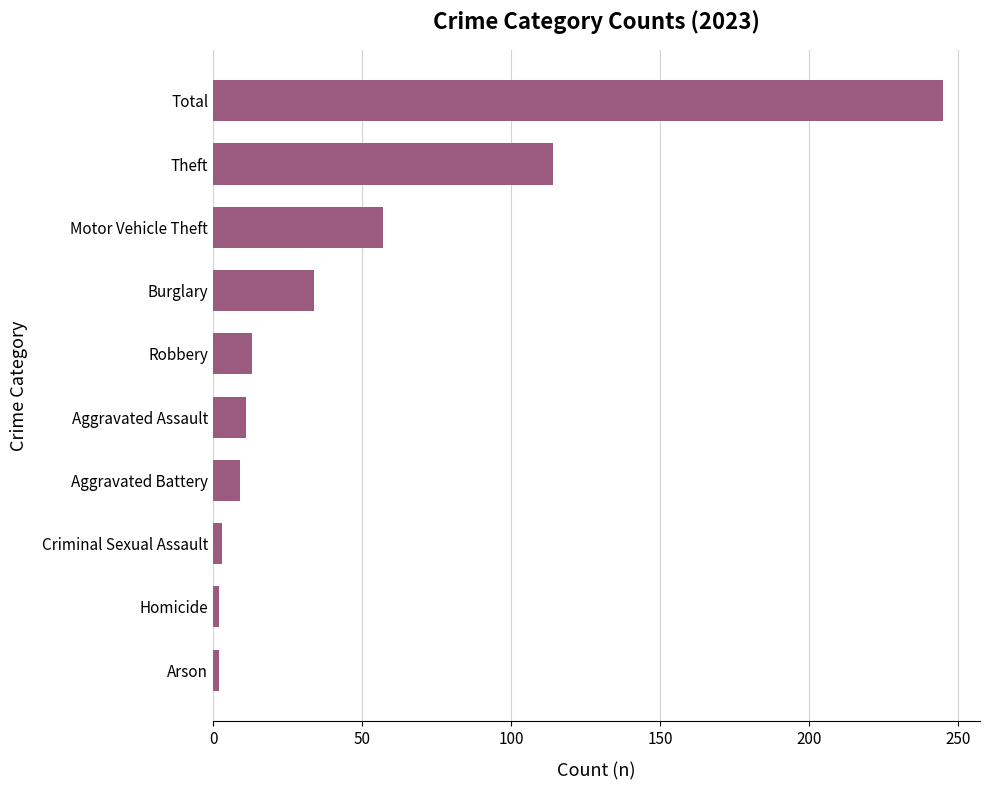

What is the approximate value at Aggravated Assault?

11